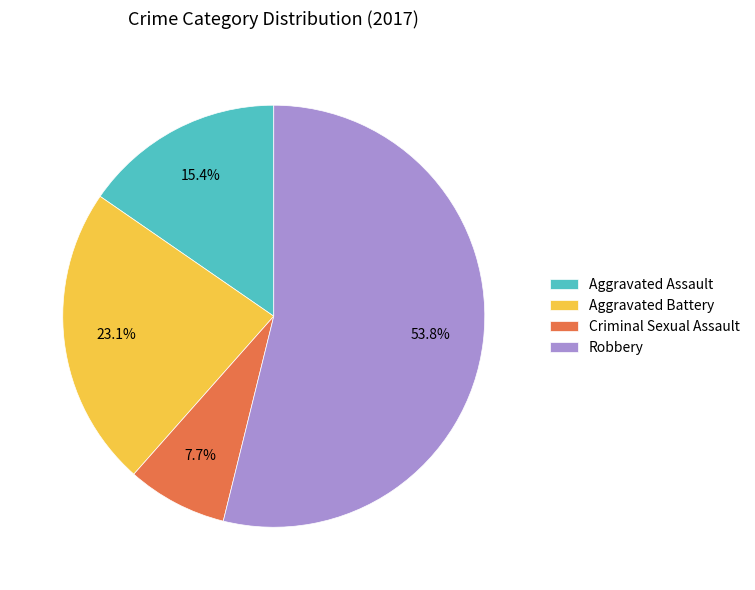

Combined, do Robbery and Criminal Sexual Assault account for over 50%?

Yes